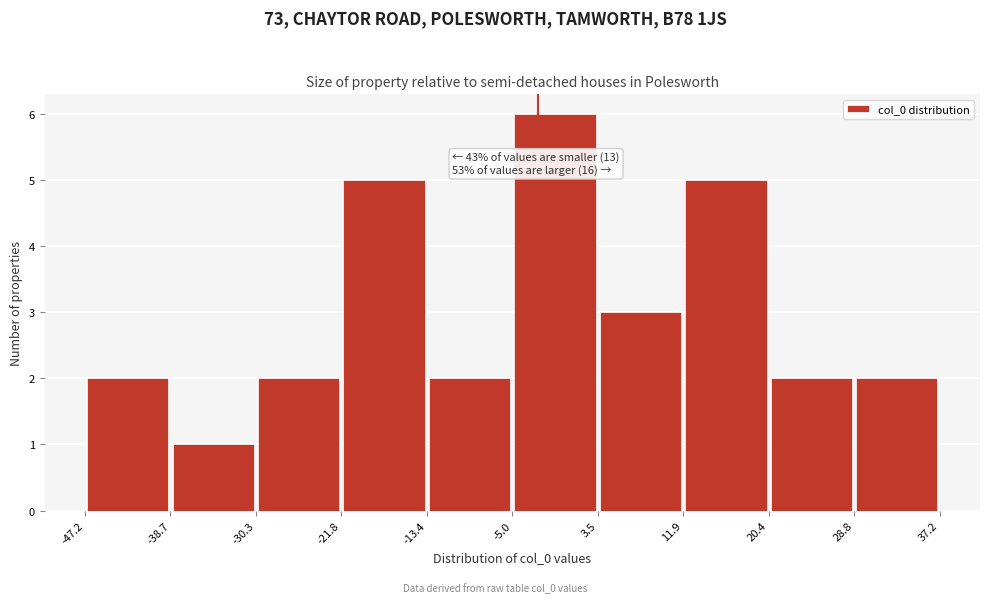

Which range on the x-axis has the tallest bar?

-5.0 to 3.5